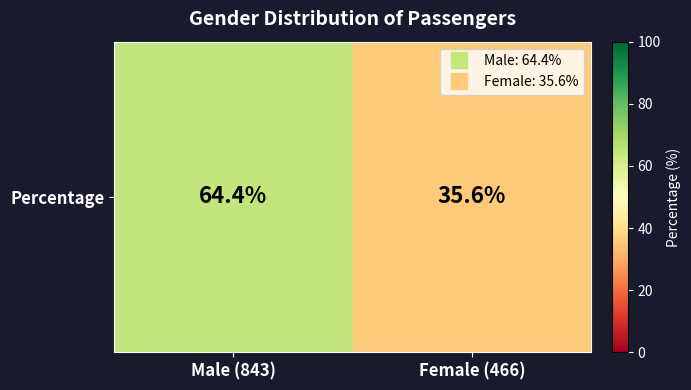

Reading right to left, what are all the values shown in this chart?

Female (466)=35.6	Male (843)=64.4